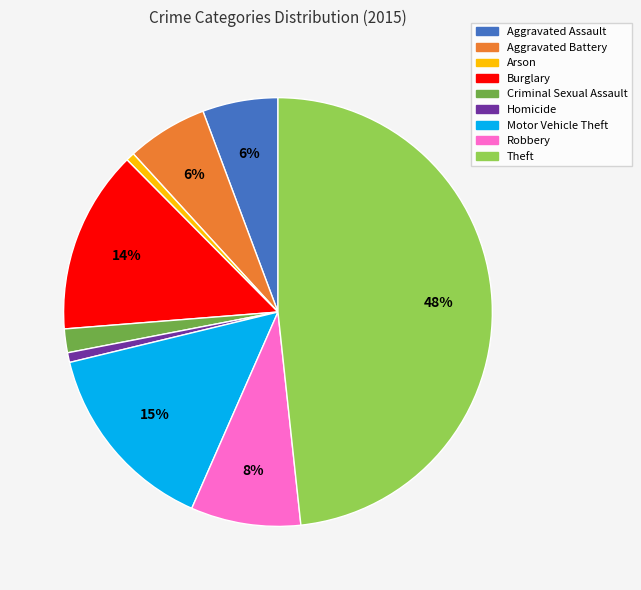

Is it true that Criminal Sexual Assault is 13% of the pie?

False